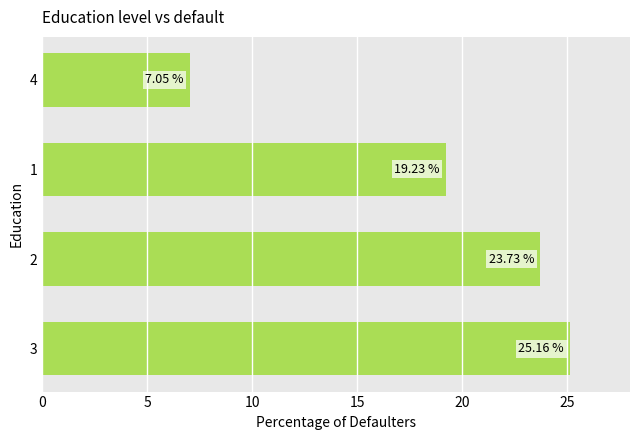

What is the average value?

18.8